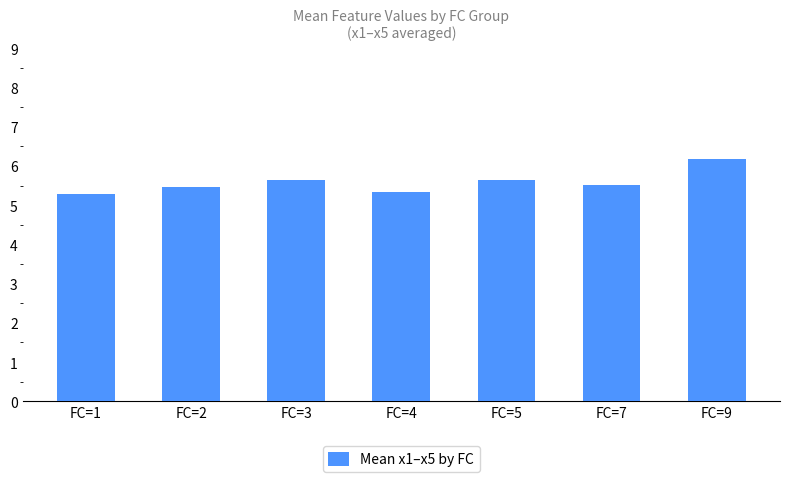

Reading left to right, what are all the values shown in this chart?

FC=1=5.3	FC=2=5.5	FC=3=5.6	FC=4=5.3	FC=5=5.6	FC=7=5.5	FC=9=6.2